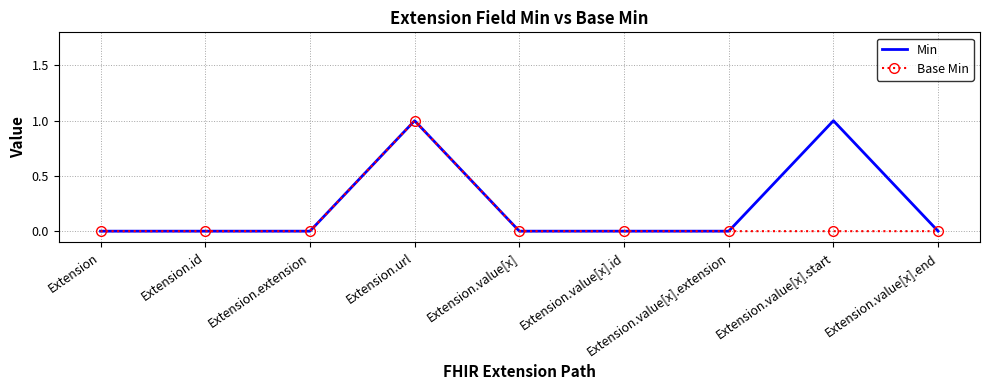

At which label does Base Min reach its peak?

Extension.url